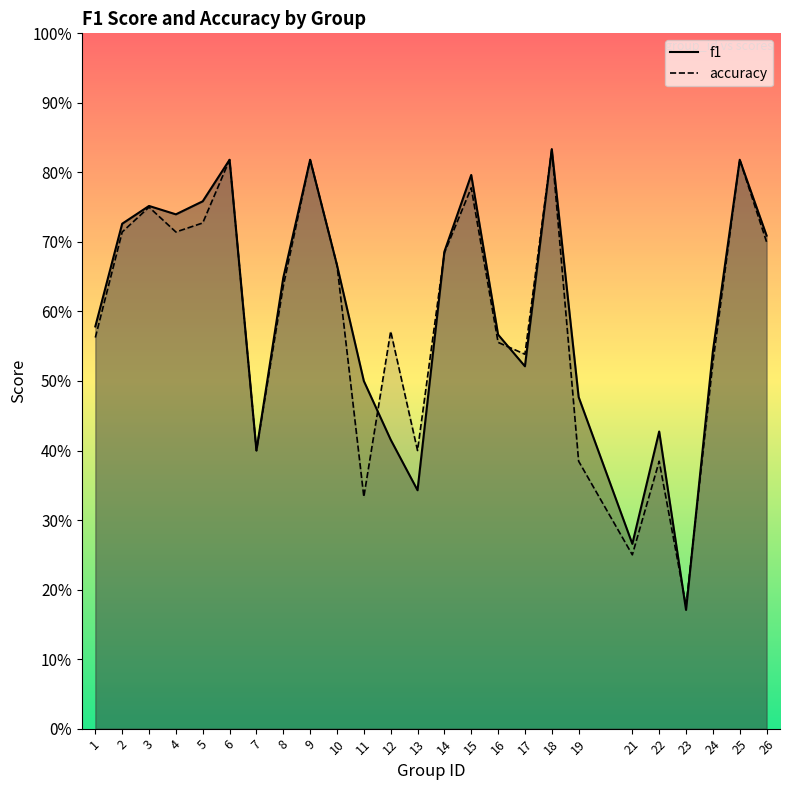

How many interior local valleys does the accuracy series have?

7